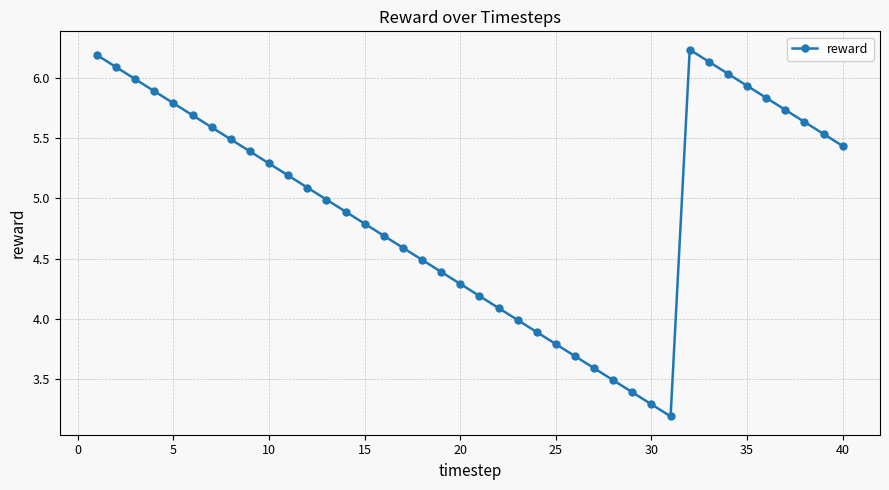

How many lines are shown in the chart?

1